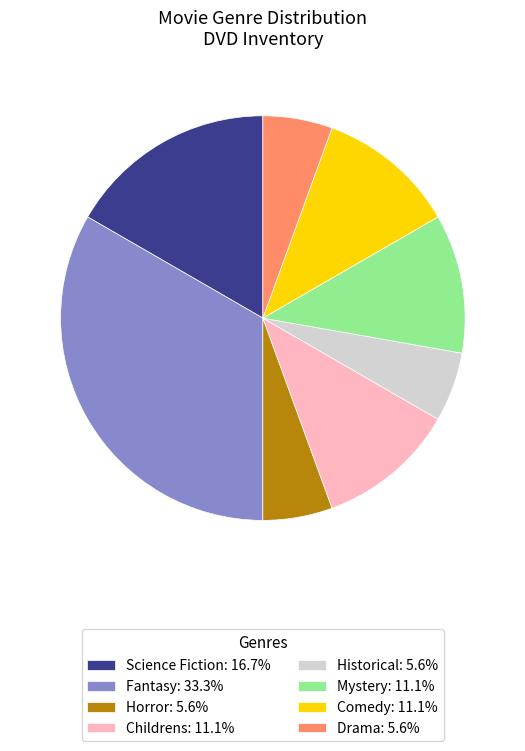

True or false: Comedy accounts for 19% of the total.

False